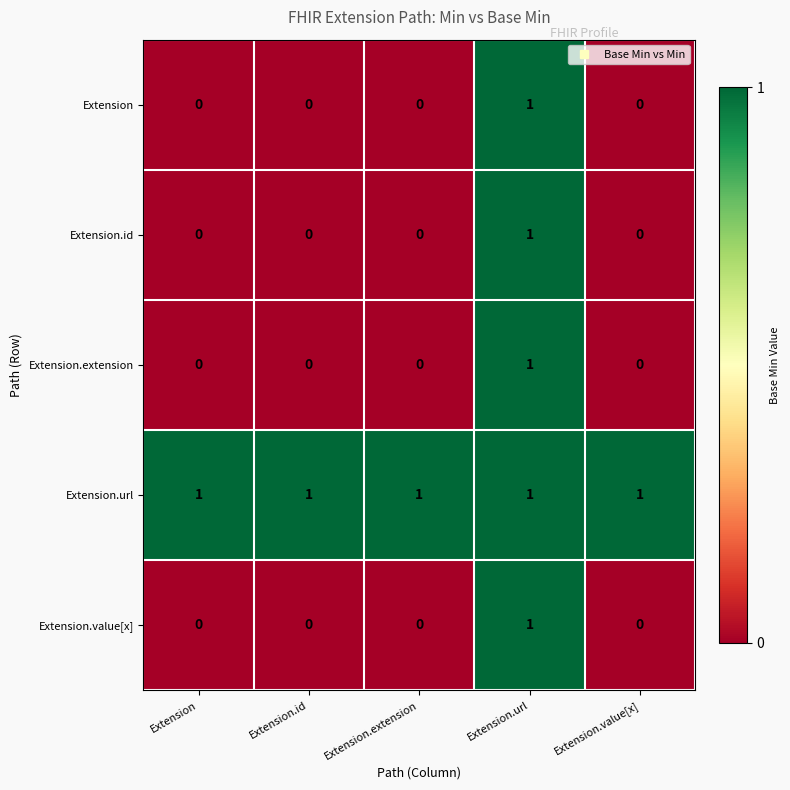

How many distinct data groups are displayed?

5